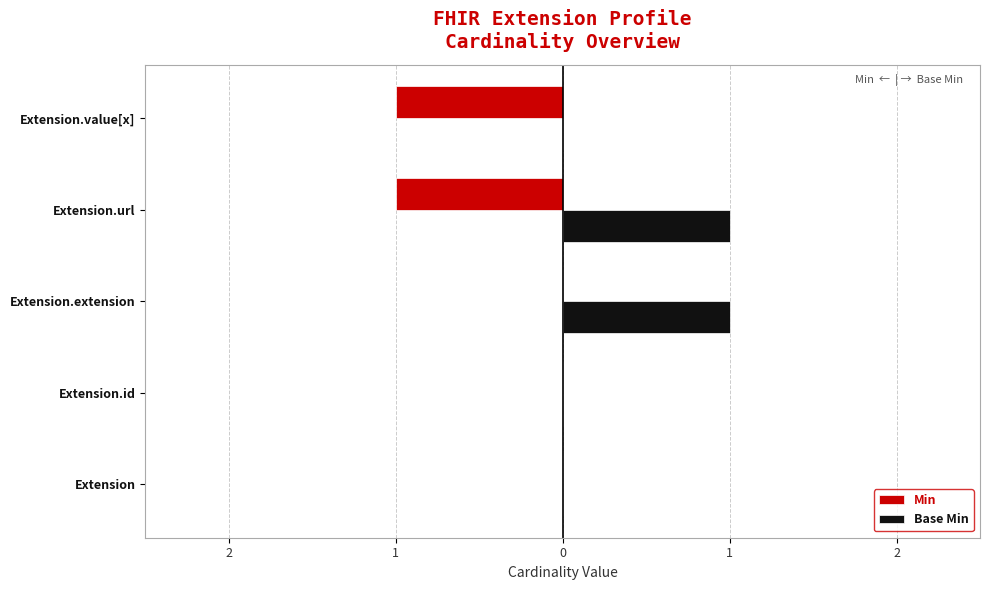

What are all the series names shown in the legend?

Min, Base Min